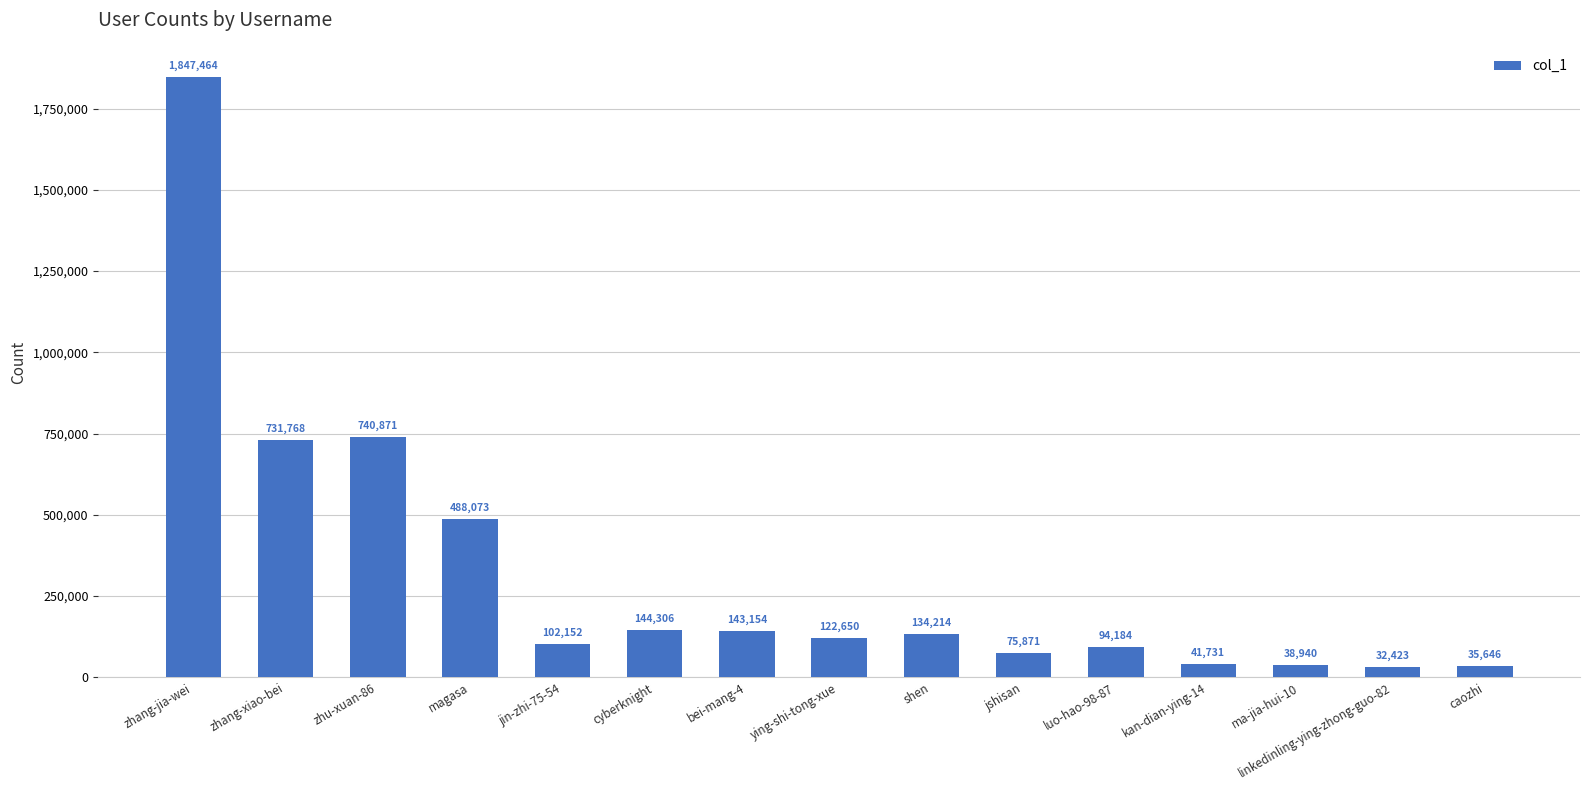

Between luo-hao-98-87 and kan-dian-ying-14, which is larger?

luo-hao-98-87